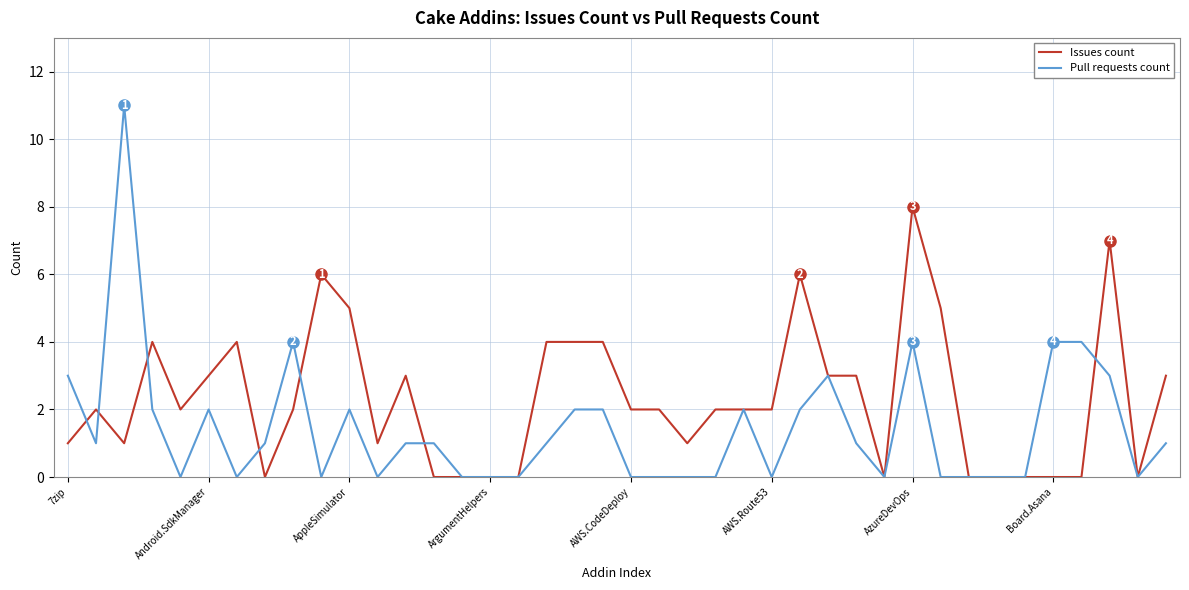

Which series has the largest total across all categories?

Issues count